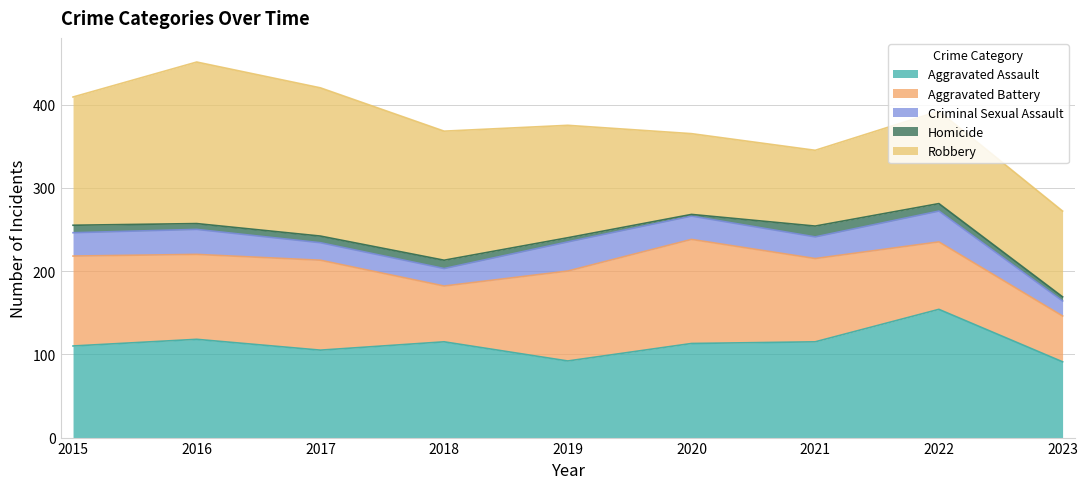

How many intersections are there between Robbery and Aggravated Battery?

2